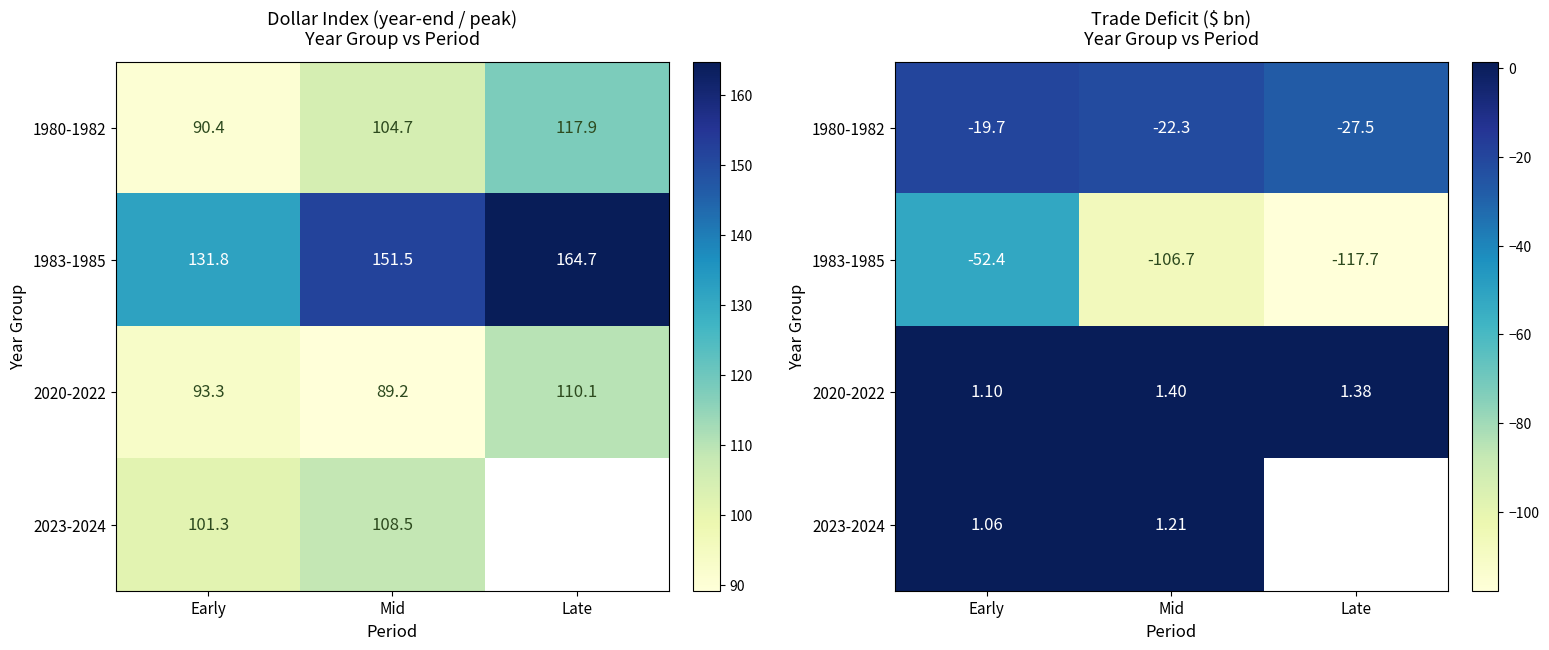

What is the difference between the maximum and minimum values in the 2023-2024 series?

0.1